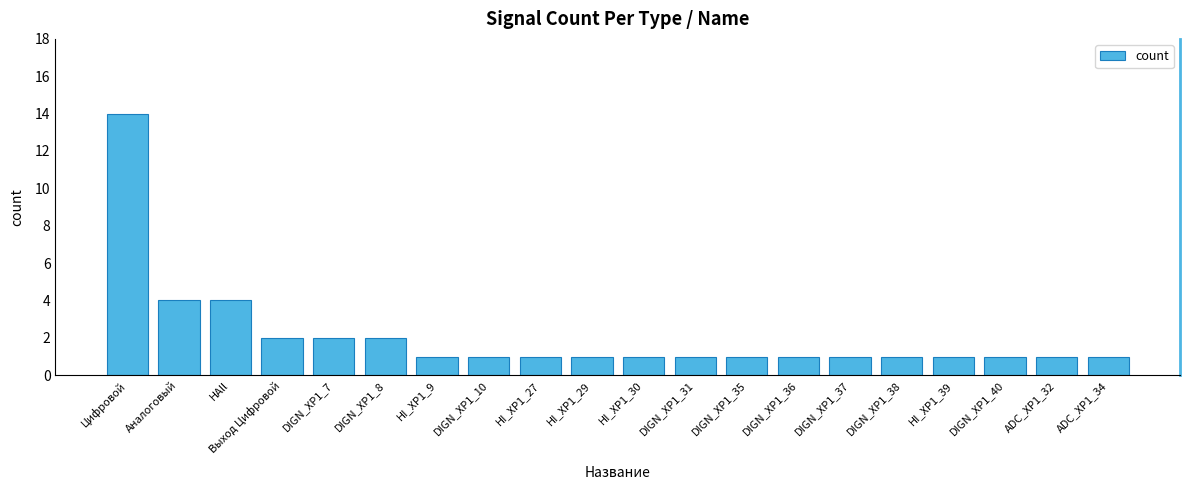

Does the chart contain stacked bars?

No